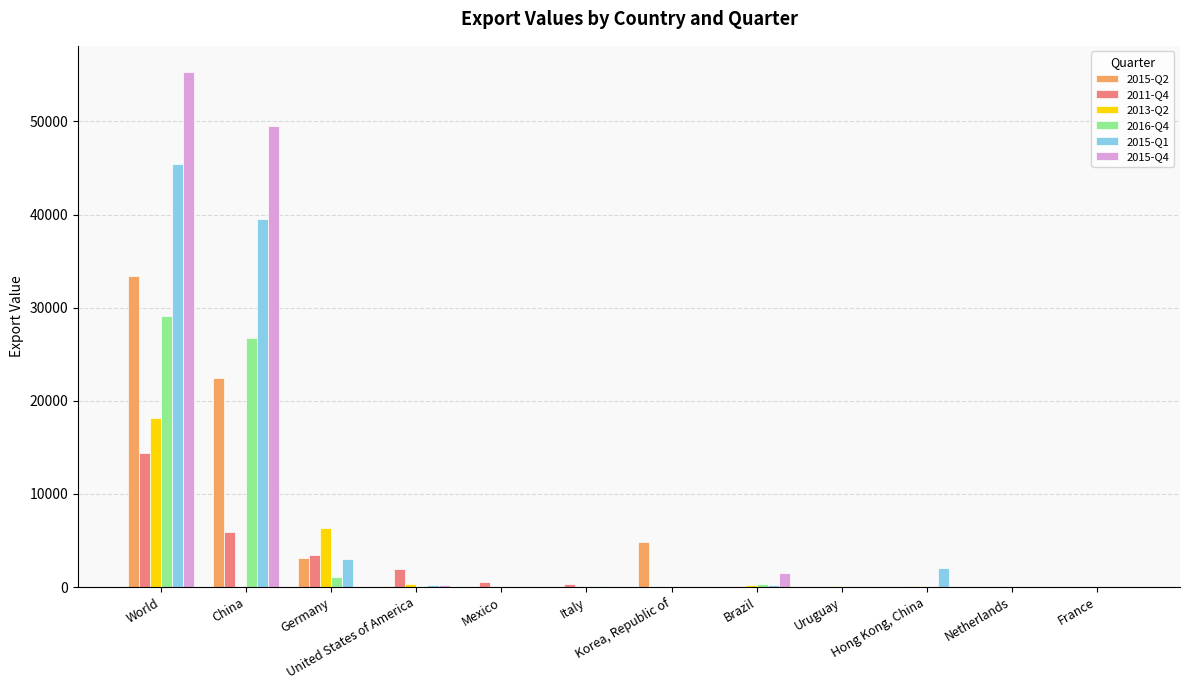

What is the total value across all series at China?

144168